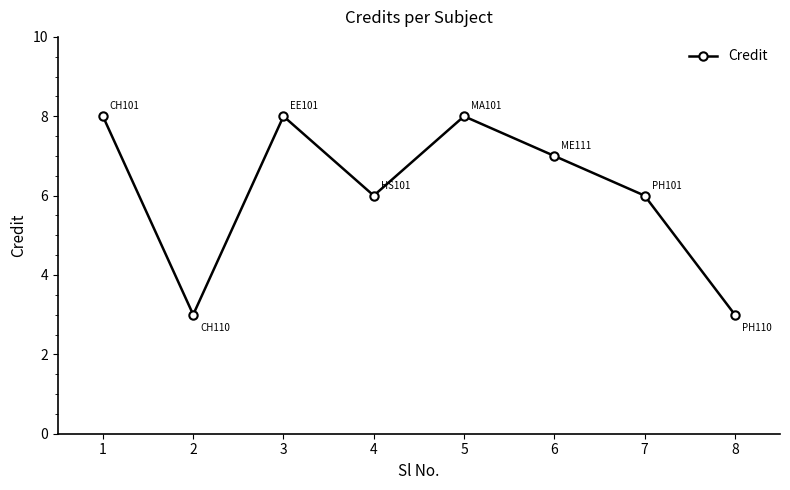

Is it true that the value at 1 is 3?

False